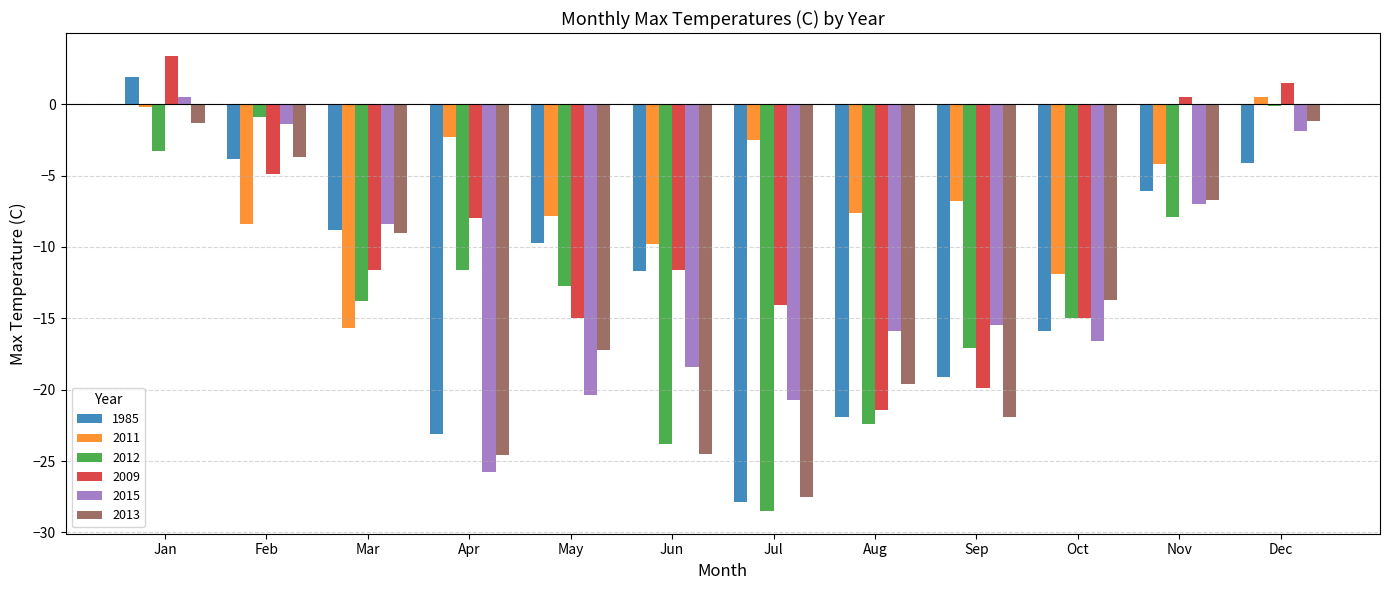

At which label does 2009 first exceed -11?

Jan